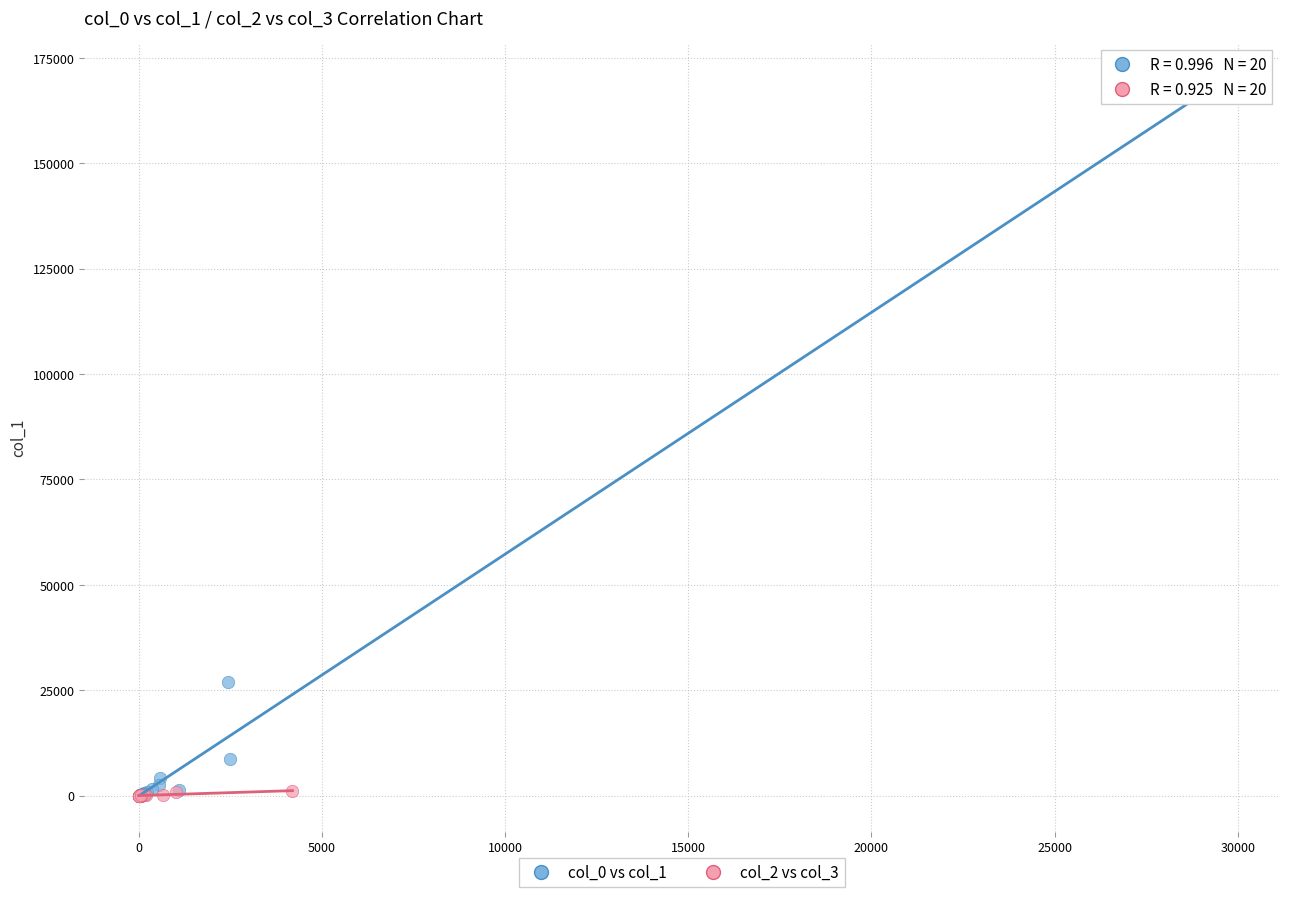

Which series contains the highest Y value?

col_0 vs col_1